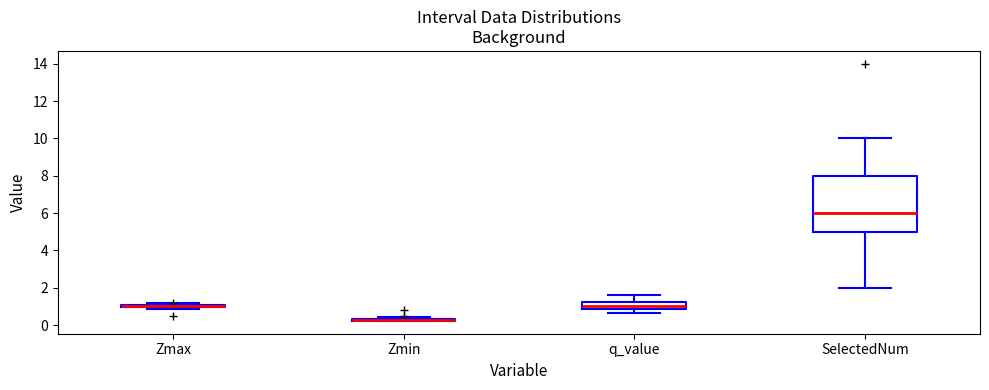

Which box is the tallest, from its lower edge to its upper edge?

SelectedNum